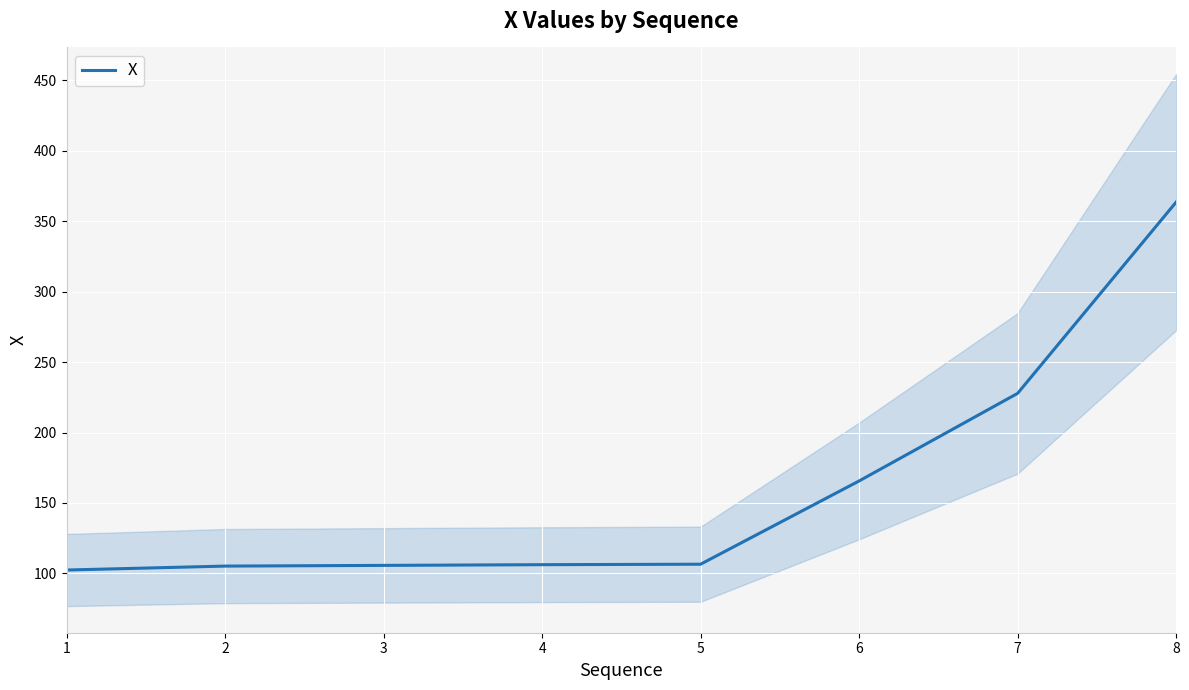

Between 2 and 3, which is larger?

3